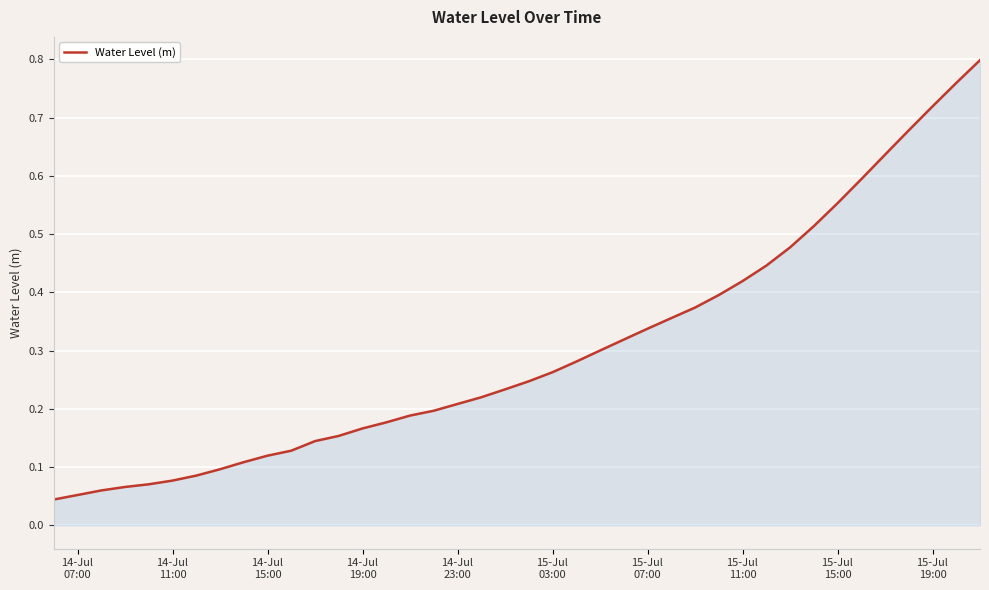

How many lines are shown in the chart?

1